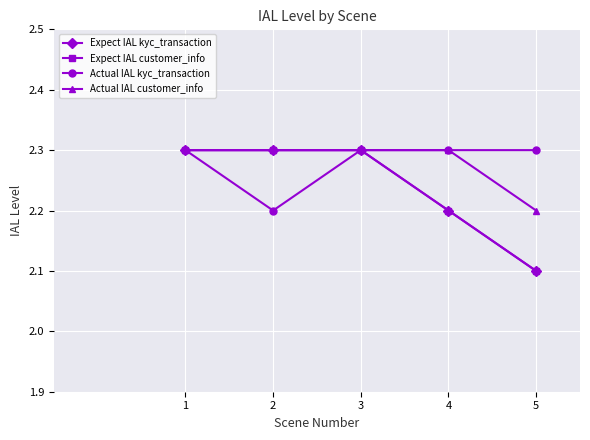

What is the value of the Expect IAL customer_info point at the 3rd from the left?

2.3